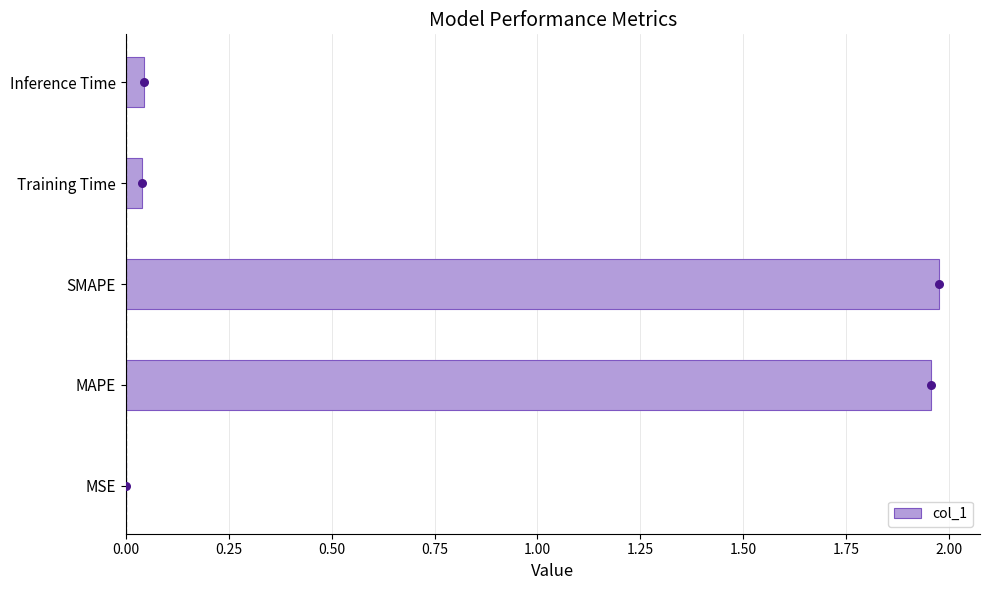

Is it true that col_1 equals 0.0 at MSE?

True